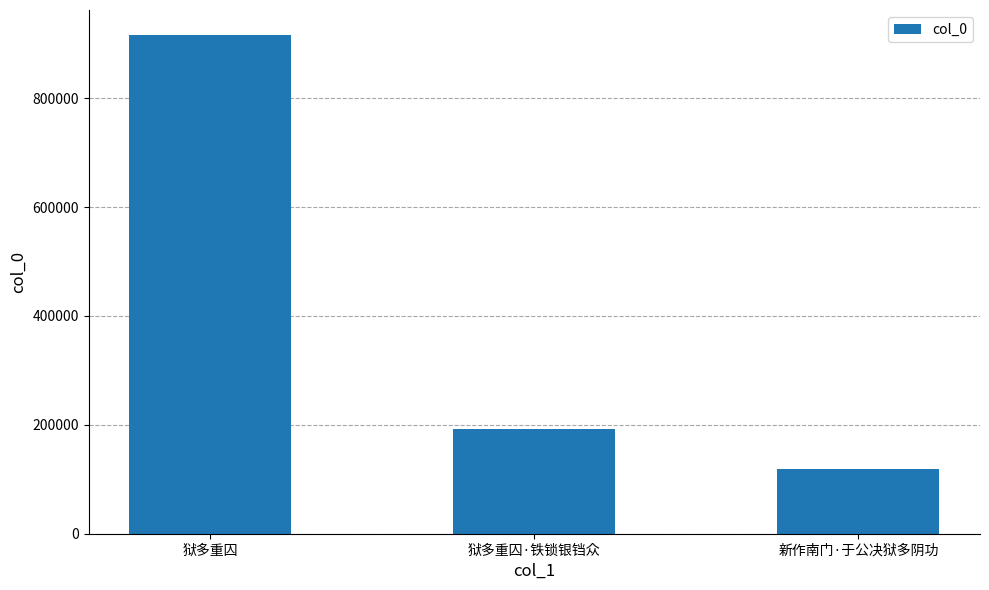

Reading left to right, extract all data points from this chart.

916235	193061	119359